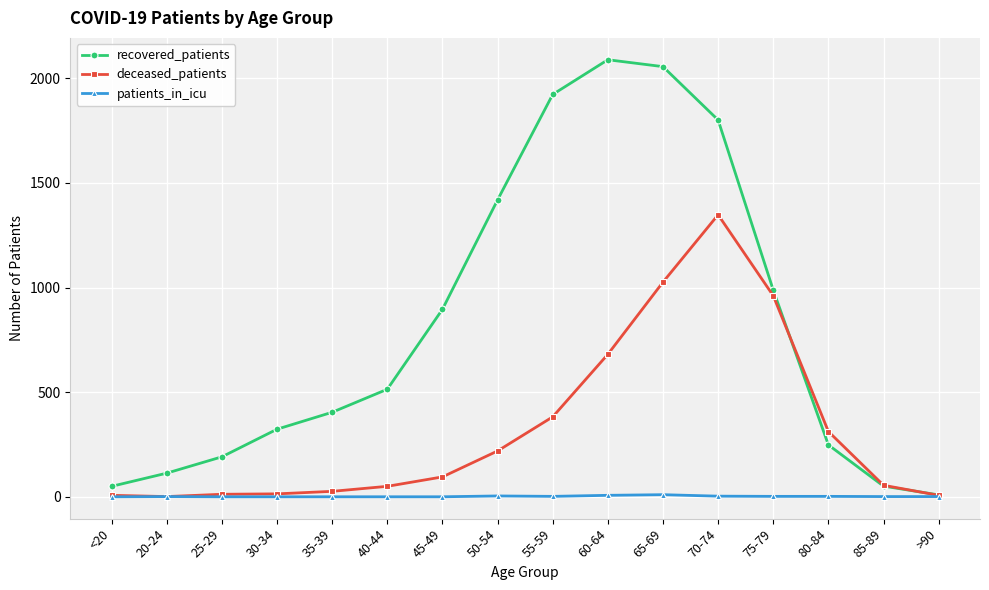

What is the greatest value displayed?

2089